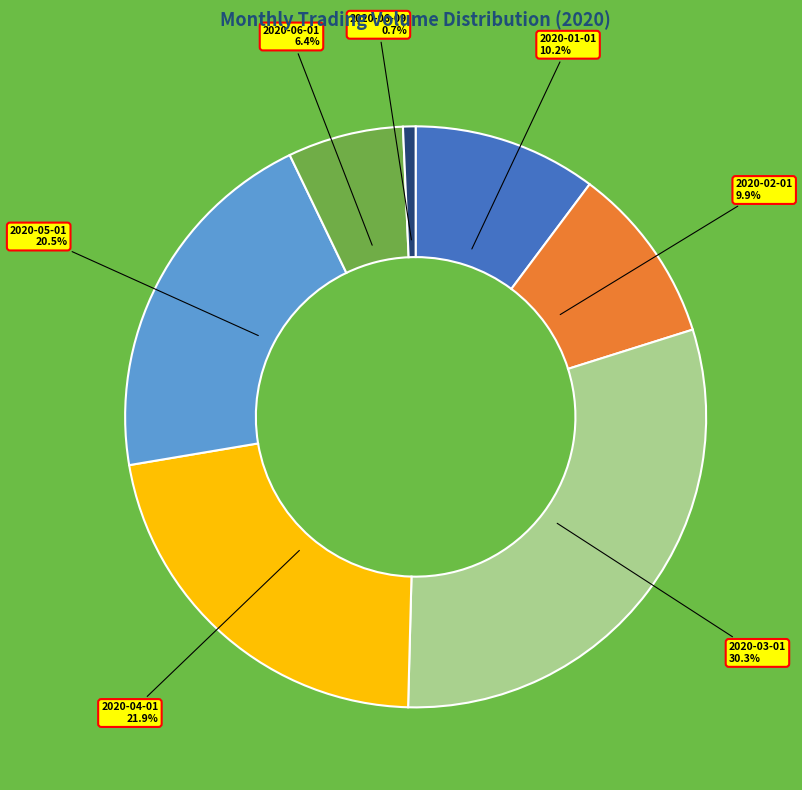

What percentage do 2020-03-01 and 2020-06-09 together represent?

31.0%